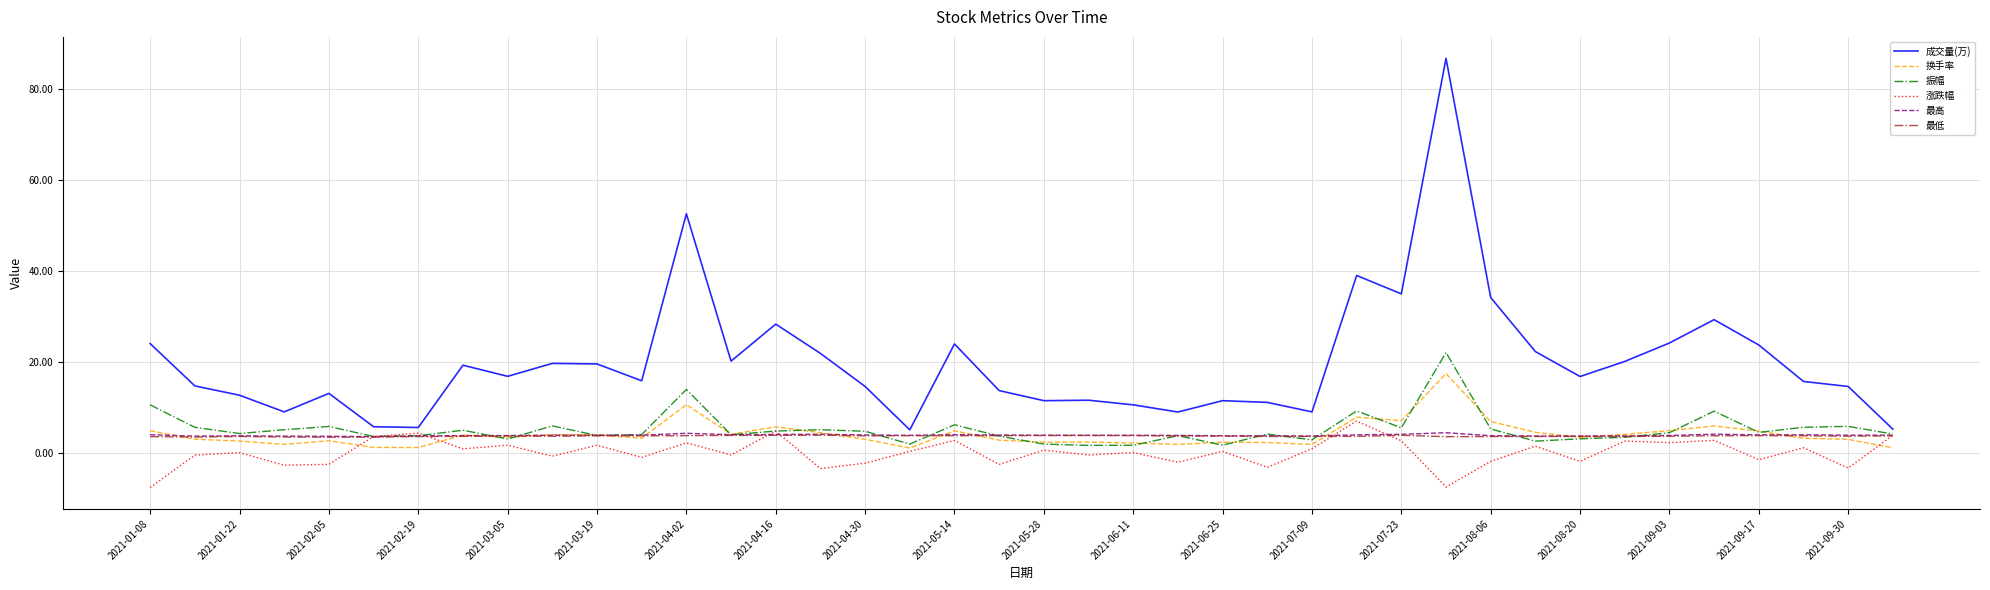

What is the smallest value displayed?

-7.7